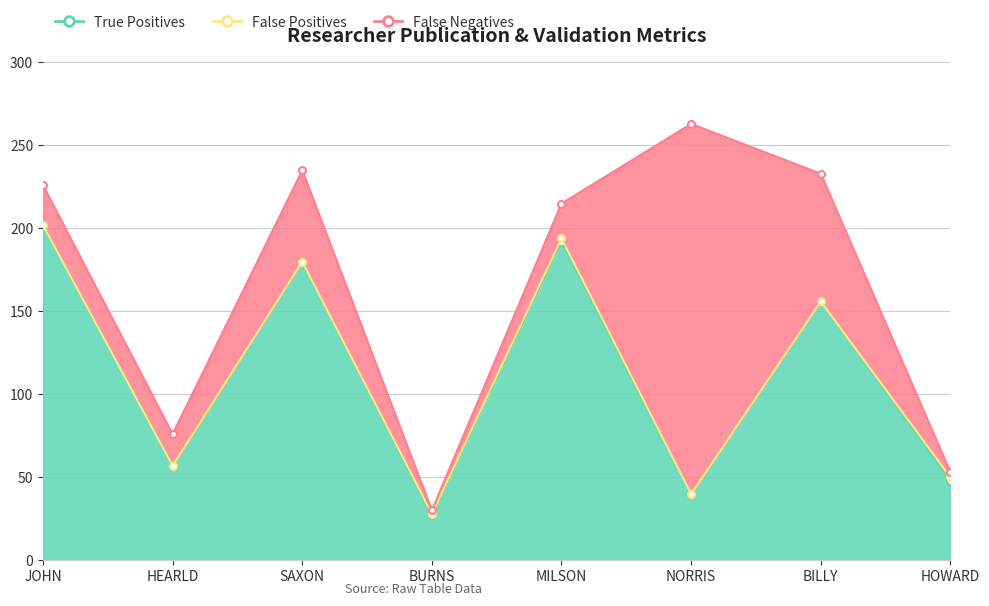

How many values in the True Positives series are below 156?

4